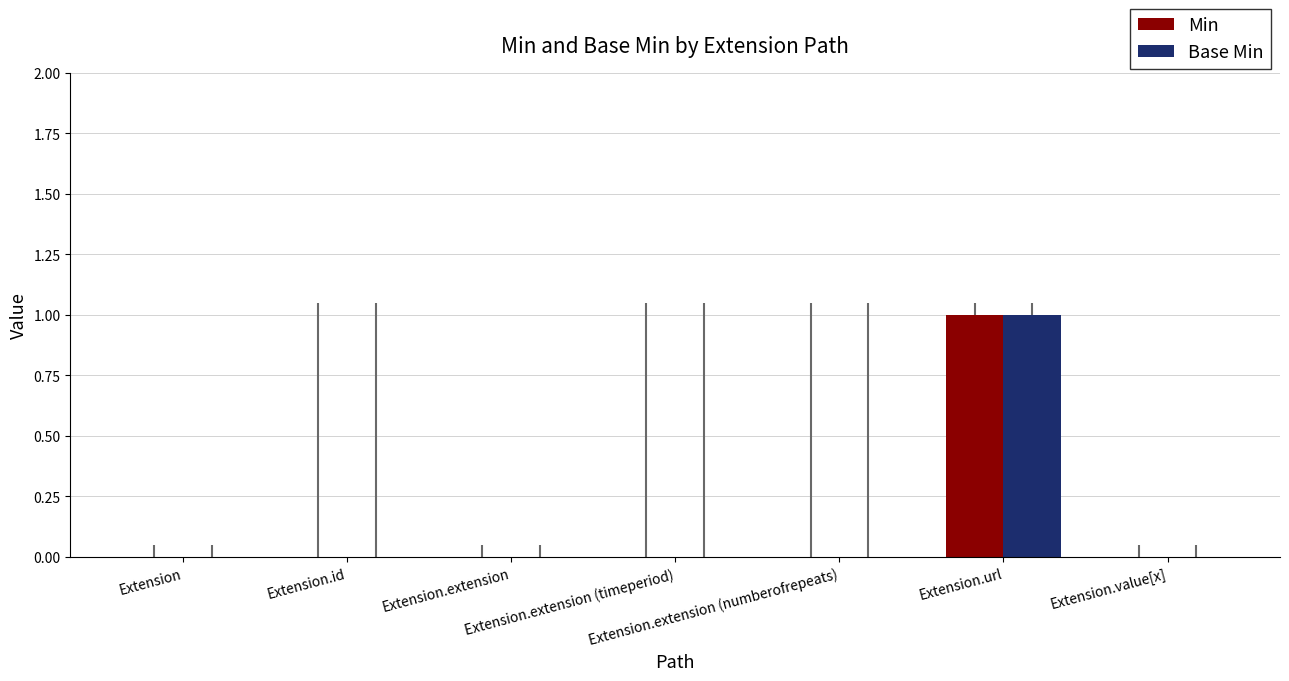

What is the greatest value displayed?

1